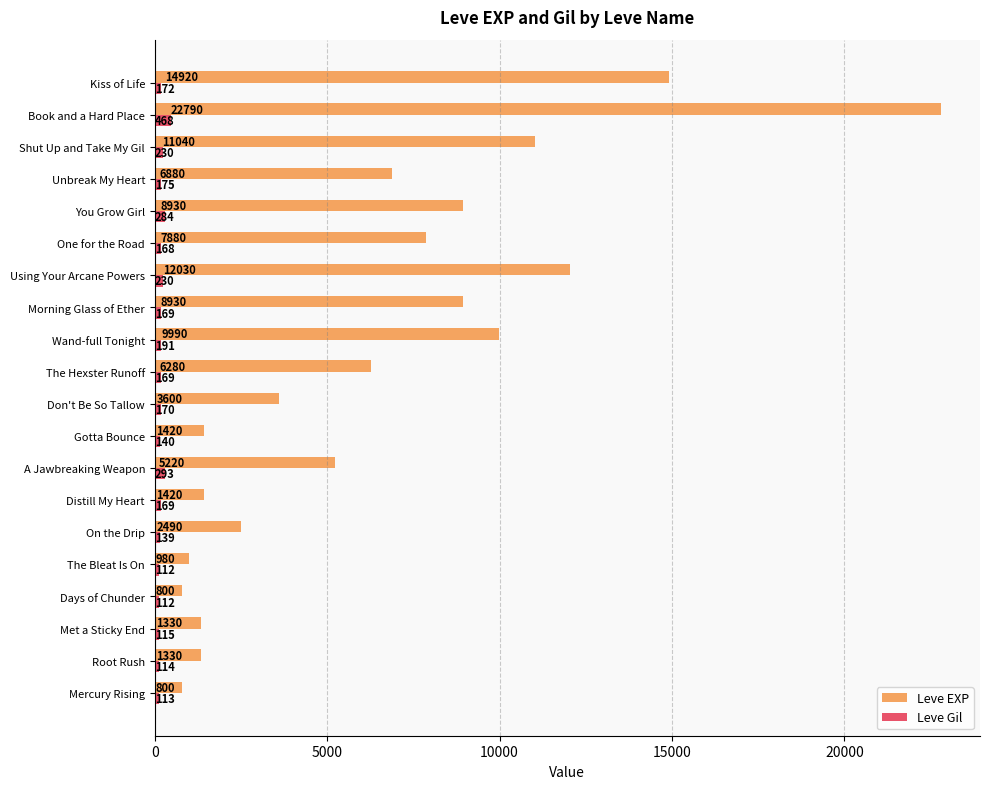

The Leve EXP series shows 1605 at Don't Be So Tallow. True or false?

False